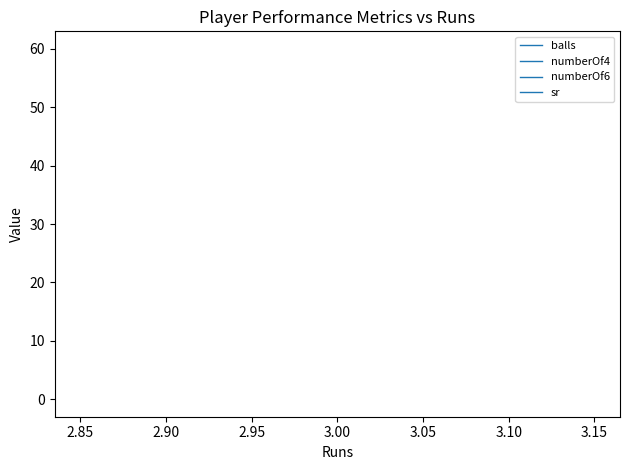

What are all the series names shown in the legend?

balls, numberOf4, numberOf6, sr